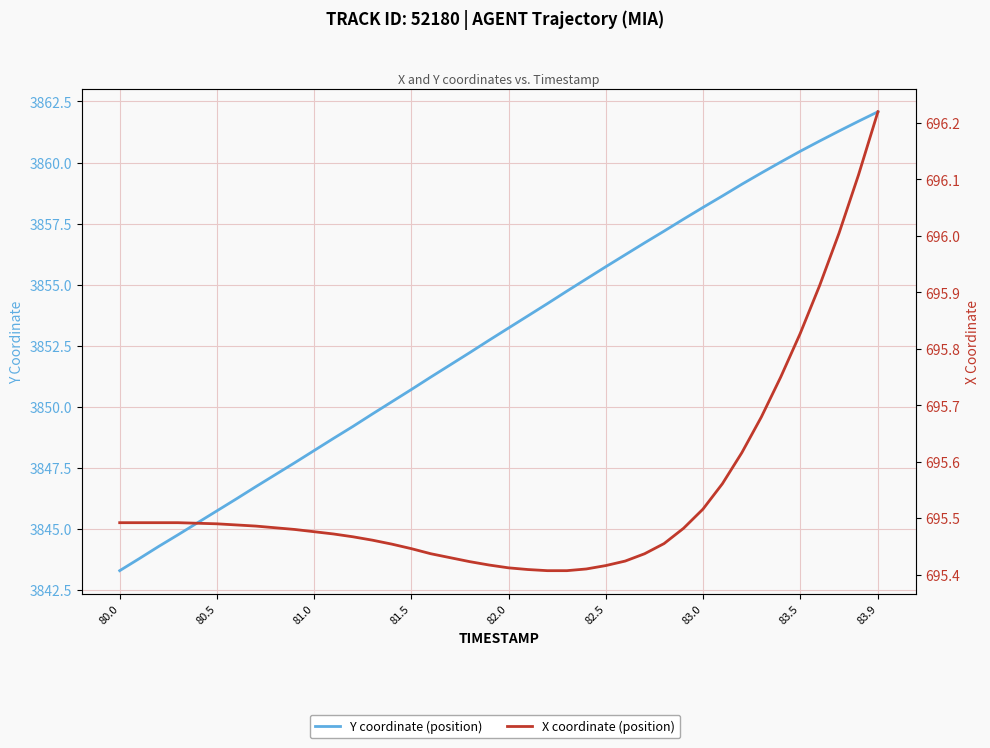

Does the chart display data point markers on the line(s)?

No